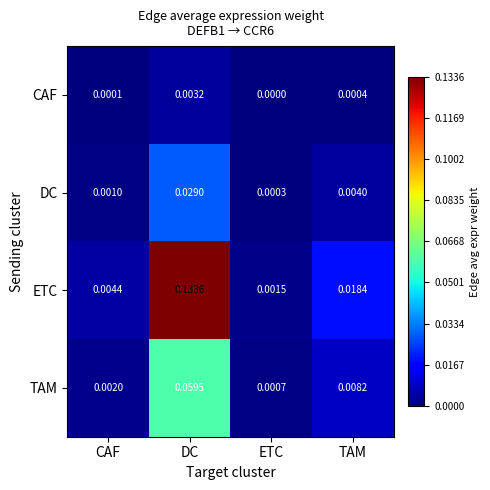

At which category does the chart reach its peak across all series?

DC